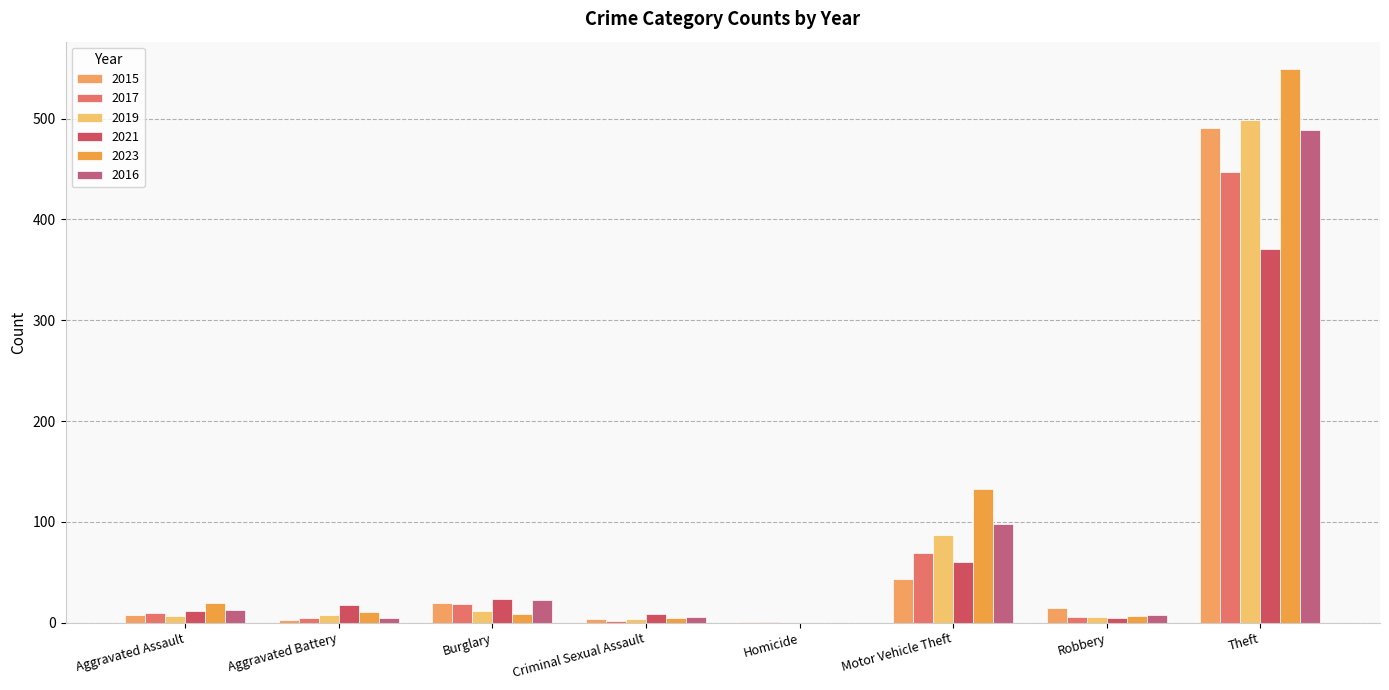

At Theft, list the series in order from smallest to largest.

2021, 2017, 2016, 2015, 2019, 2023